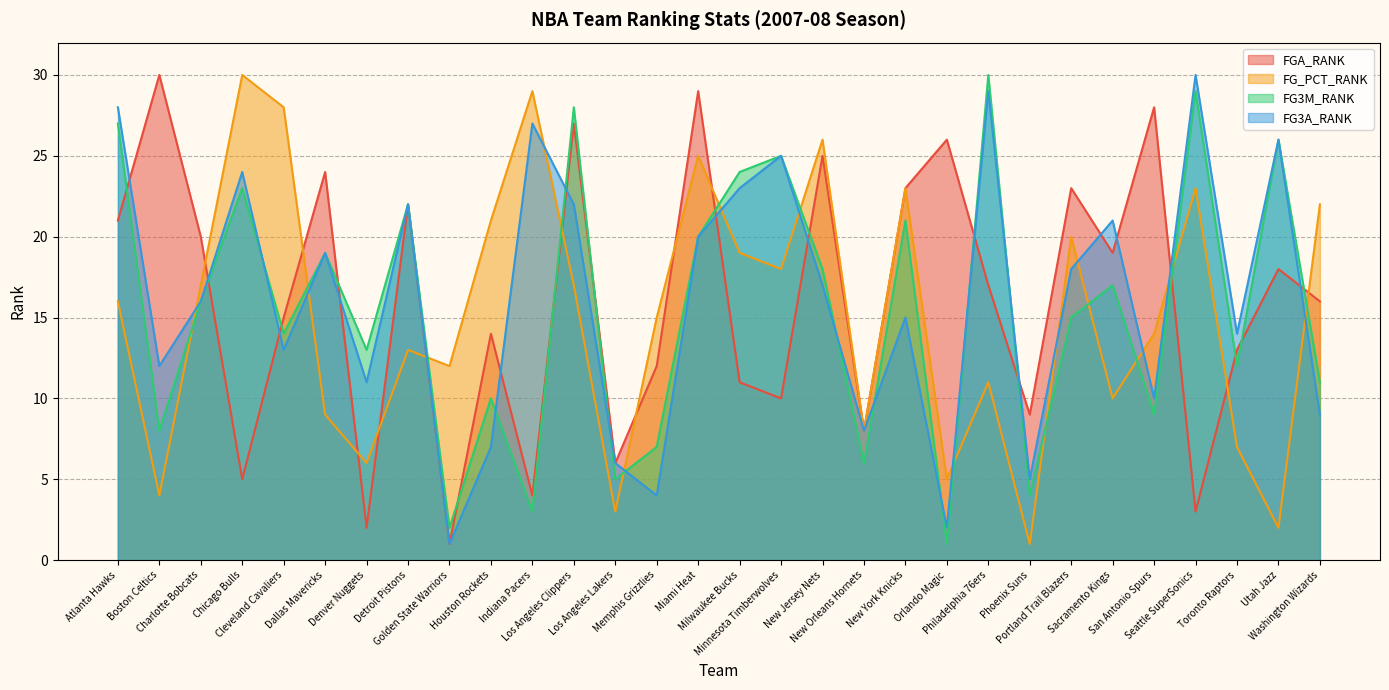

At which category is the sum across all series the highest?

Los Angeles Clippers